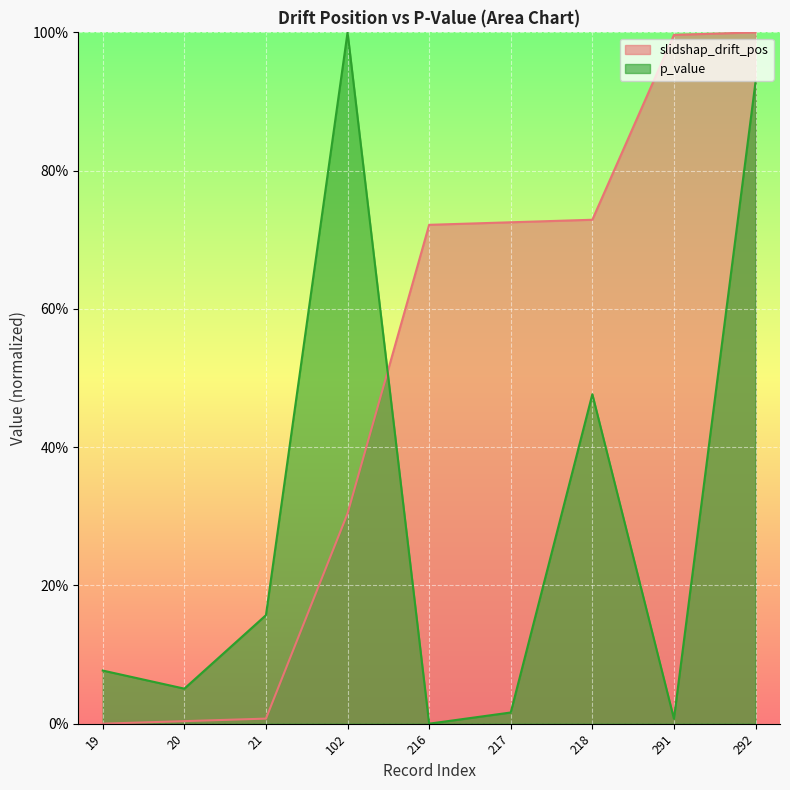

The value of p_value at 217 is 0.0. True or false?

True